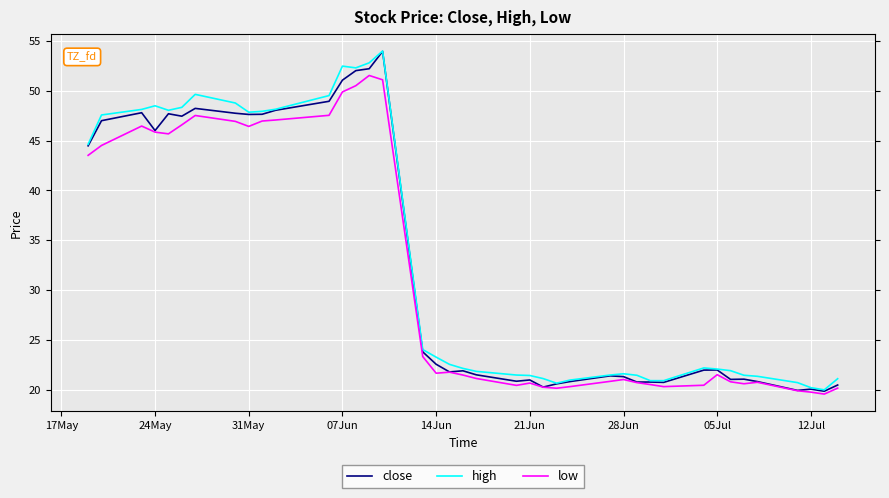

What is the maximum value for low?

51.5